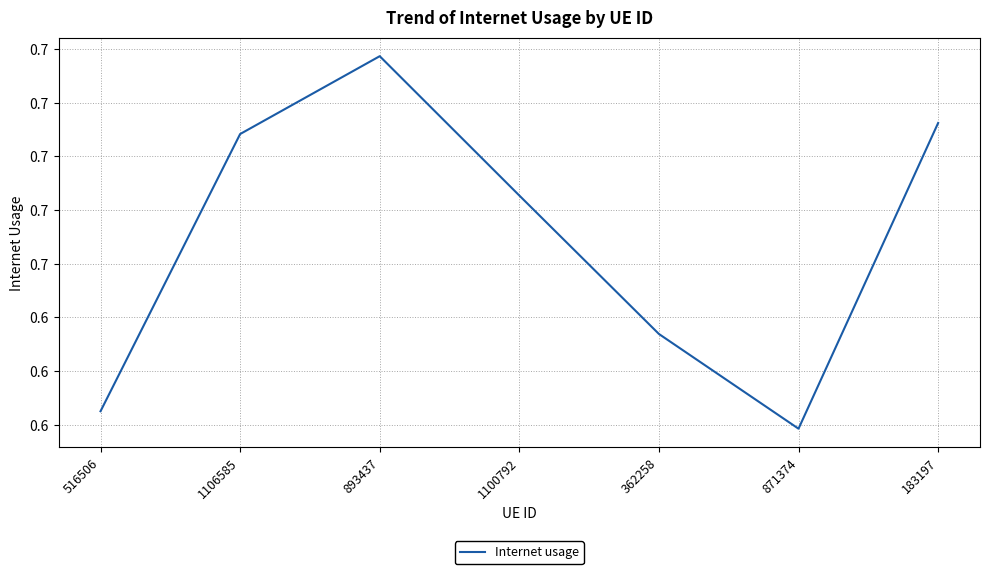

What is the label of the 7th point from the left?

183197